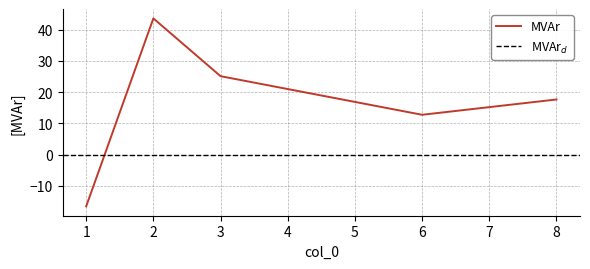

Is it true that the value at 2 is 43.6?

True